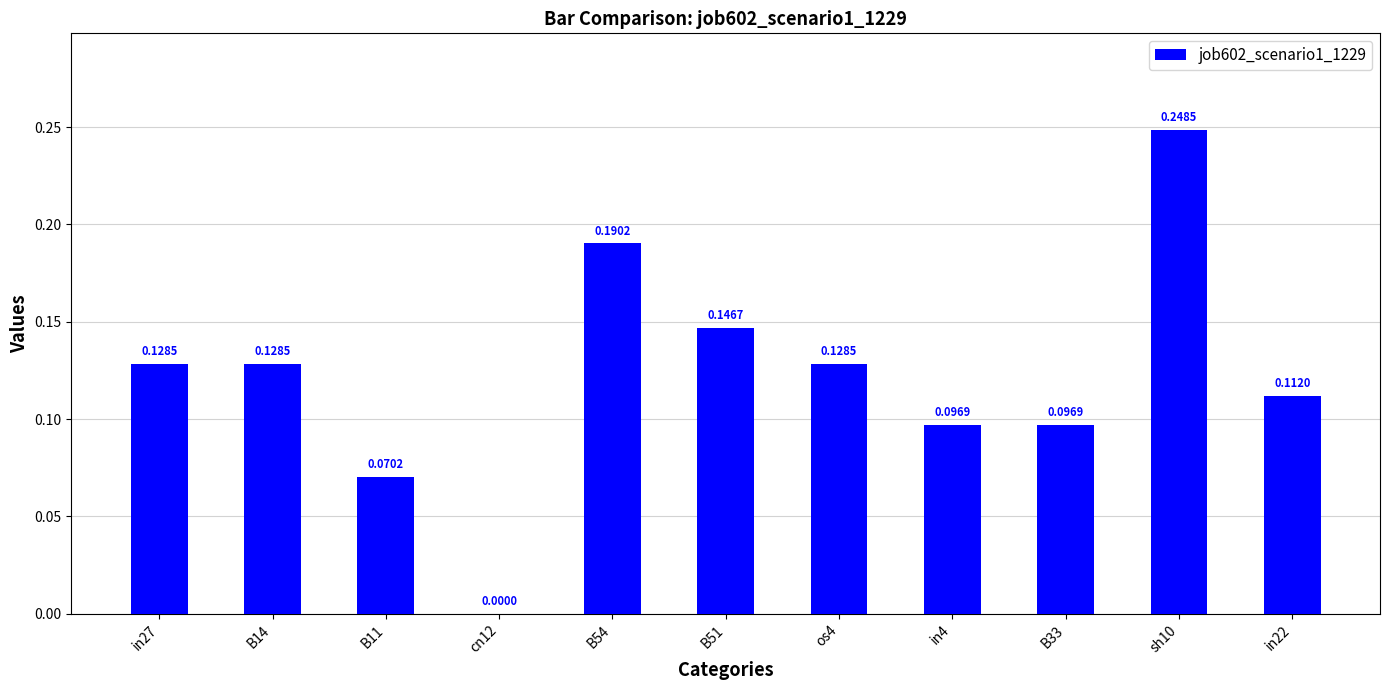

Between B11 and in4, which is larger?

in4